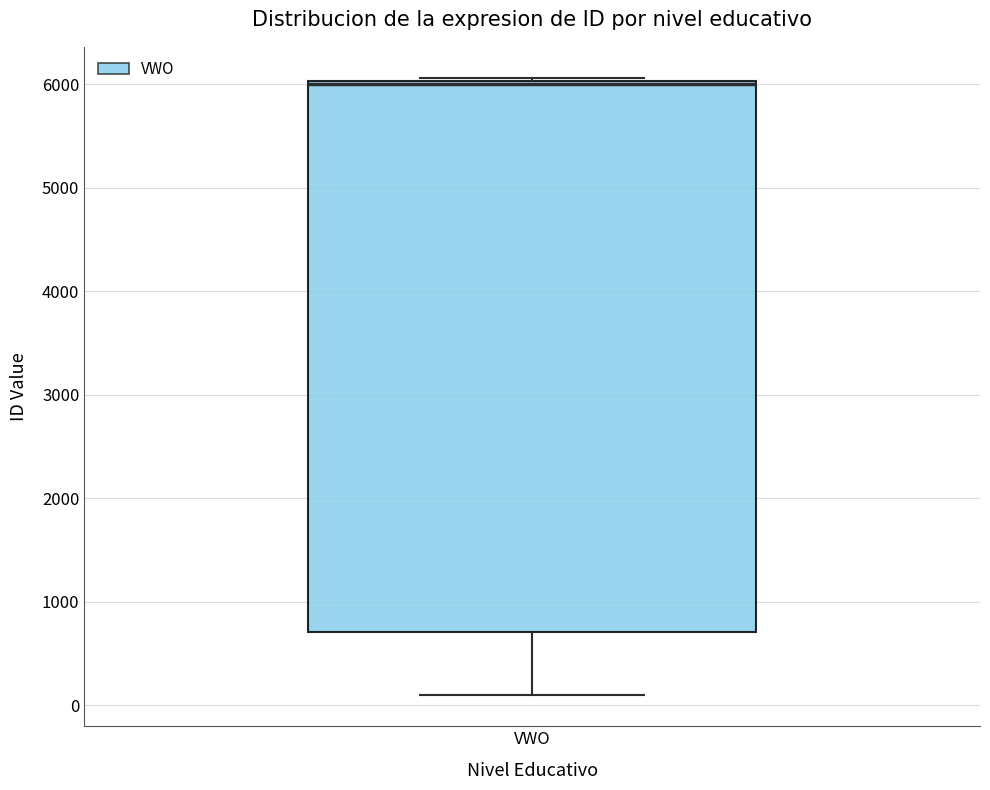

Transcribe this box plot: give where the median line is, the range the box spans, and where the two whiskers end, as read against the y-axis. The values are not printed on the chart, so give them approximately, as read against the axis.

median 6000 (just below the box's upper edge), box 700 to 6000, whiskers 100 to 6100